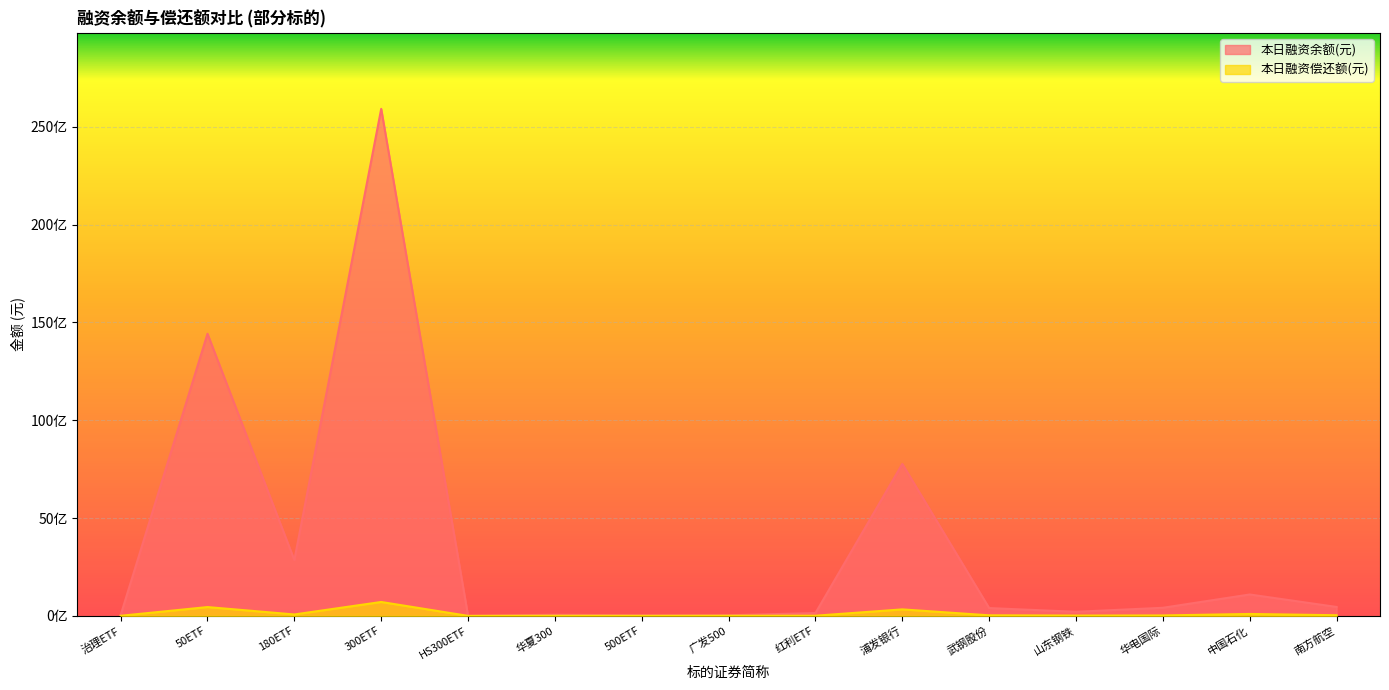

How many data points in 本日融资偿还额(元) are less than 21649755?

7